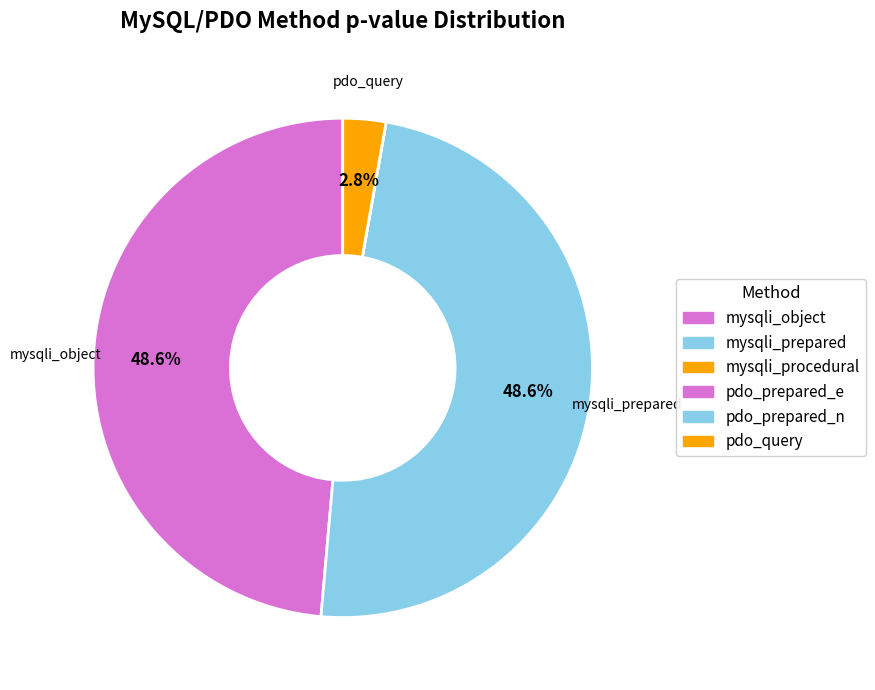

To the nearest percent, what percentage of the pie is pdo_query?

3%